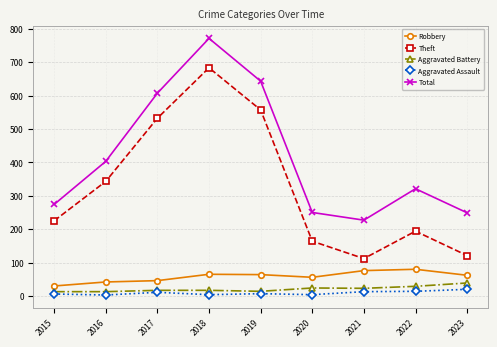

What is the difference between the Robbery values at 2018 and 2016?

23